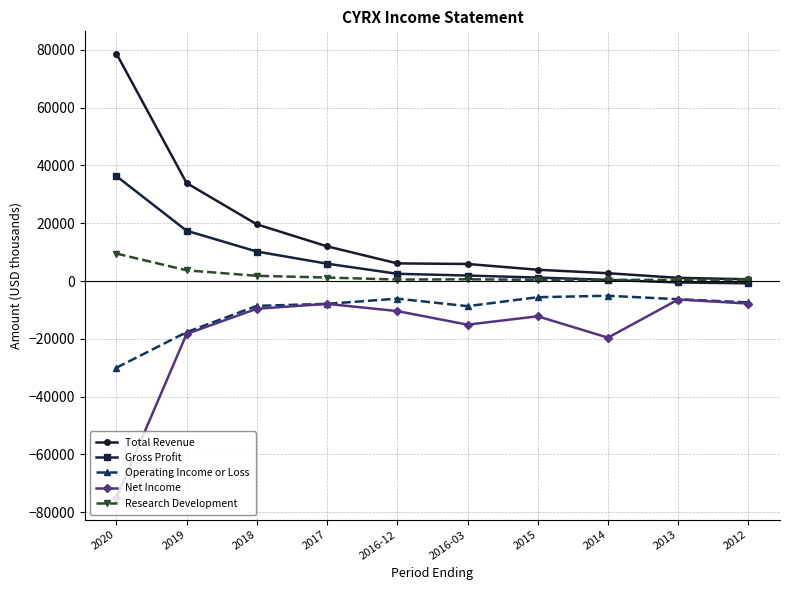

Which series has the largest total across all categories?

Total Revenue